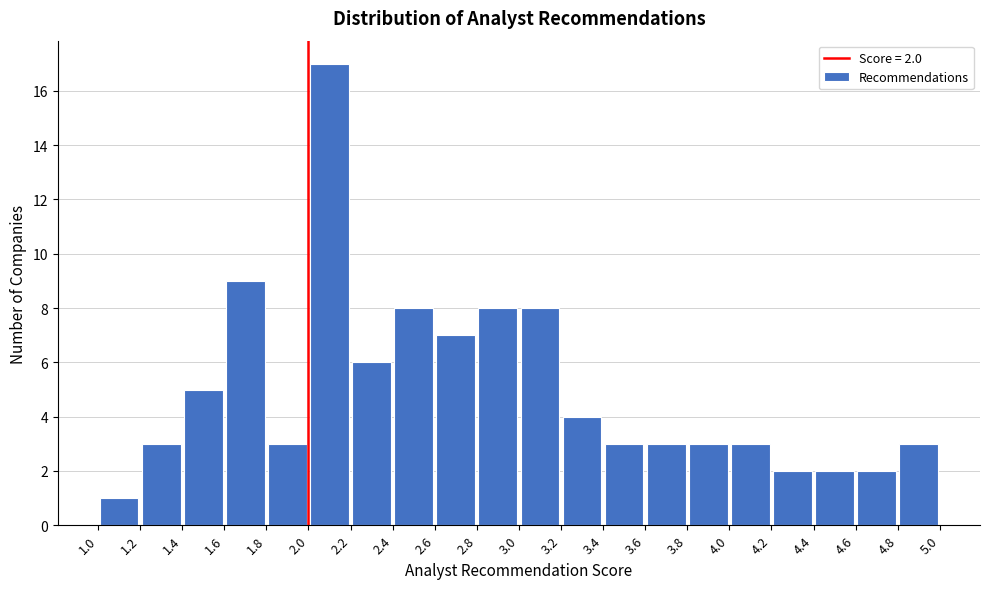

Over which range of the x-axis is the bar tallest?

2.0 to 2.2